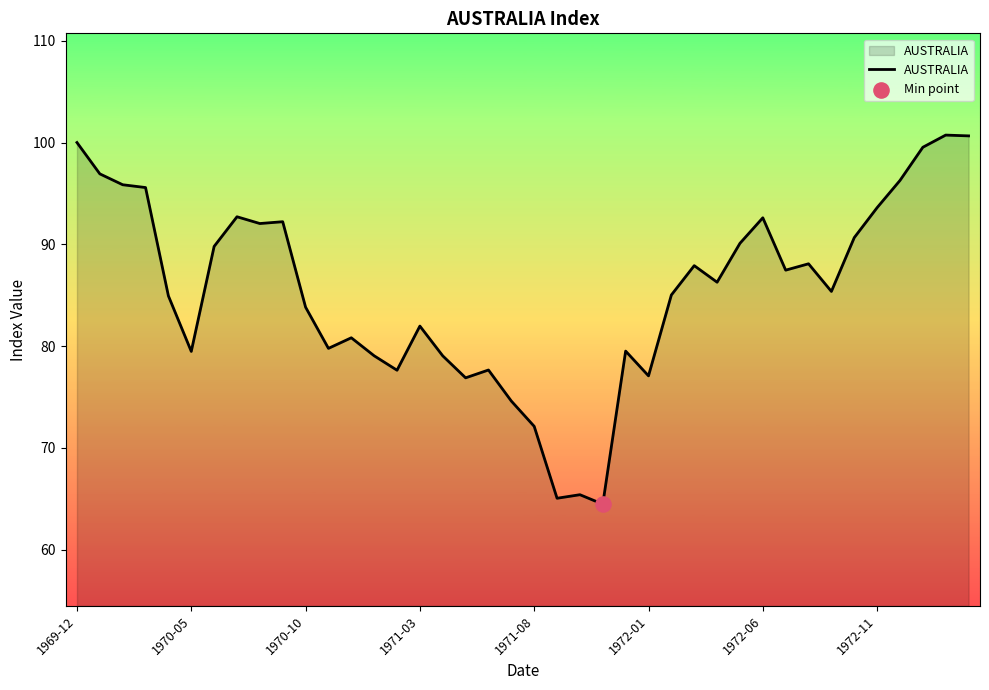

What is the minimum value shown in the chart?

64.5